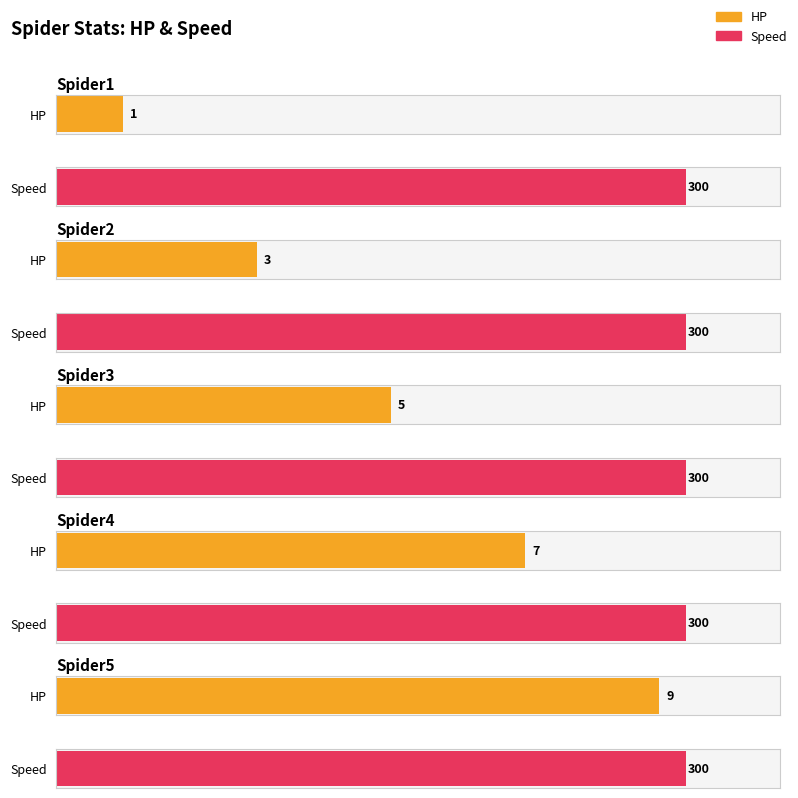

Rank the categories by Speed value from lowest to highest.

Spider1, Spider2, Spider3, Spider4, Spider5